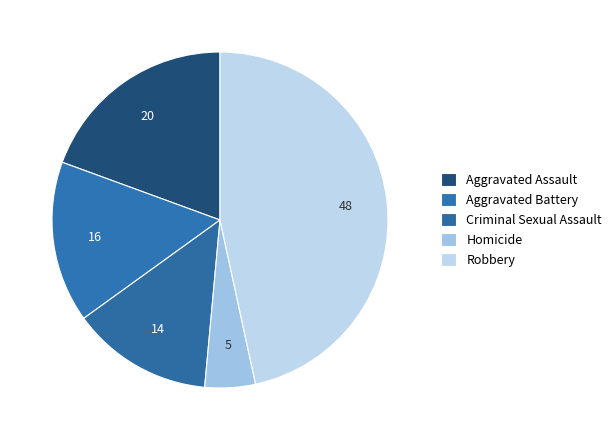

To the nearest percent, what is the difference between the largest and smallest slice percentages?

42%